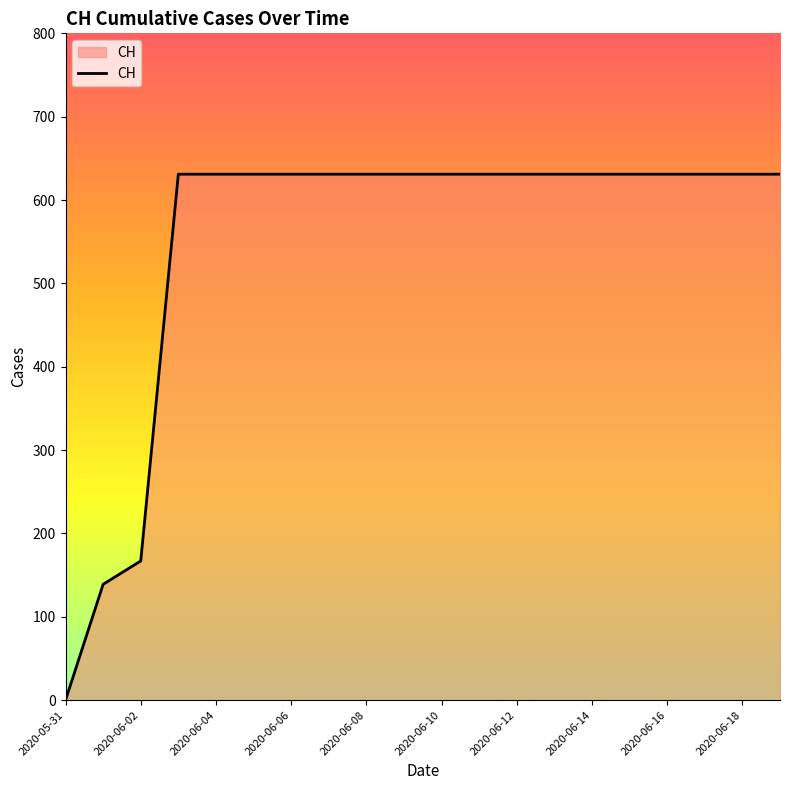

What is the greatest value displayed?

631